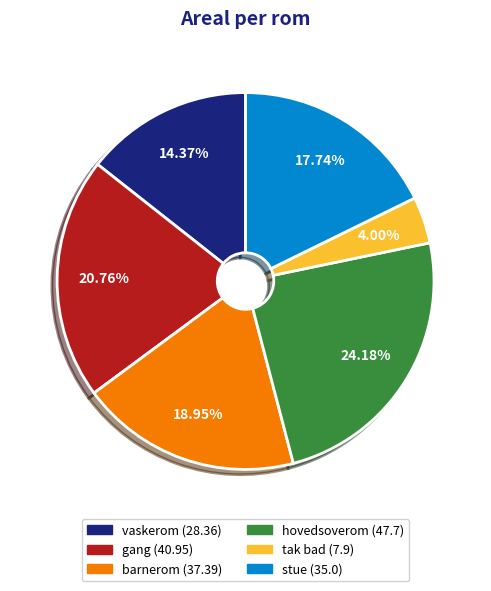

Between barnerom and vaskerom, which is larger?

barnerom